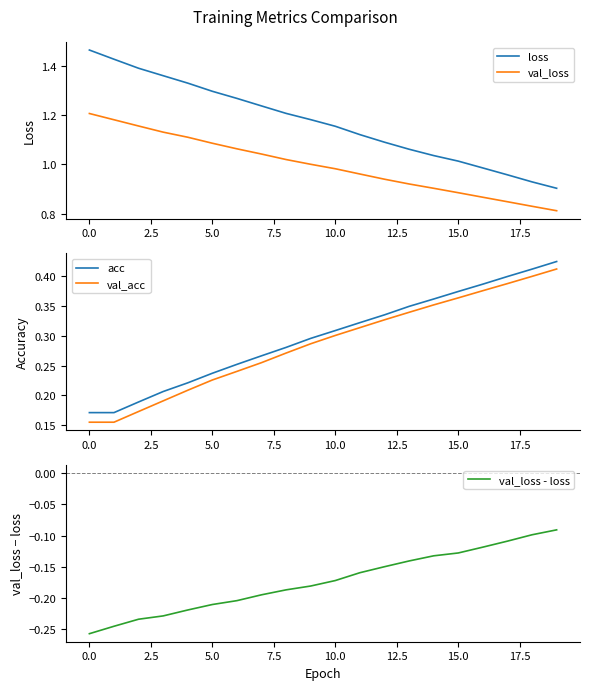

What is the maximum value shown in the chart?

1.5